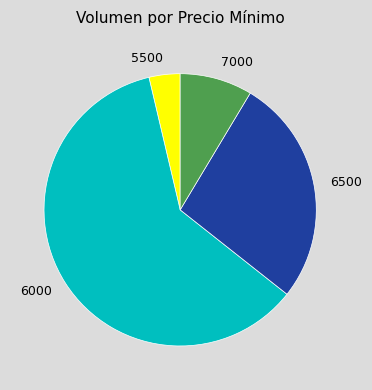

Which slice is the largest?

6000